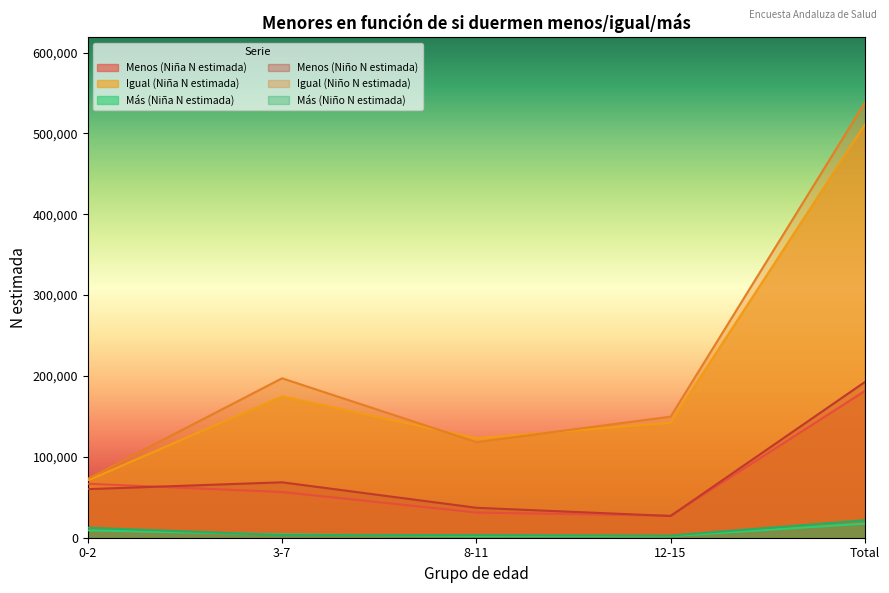

How many lines are shown in the chart?

6